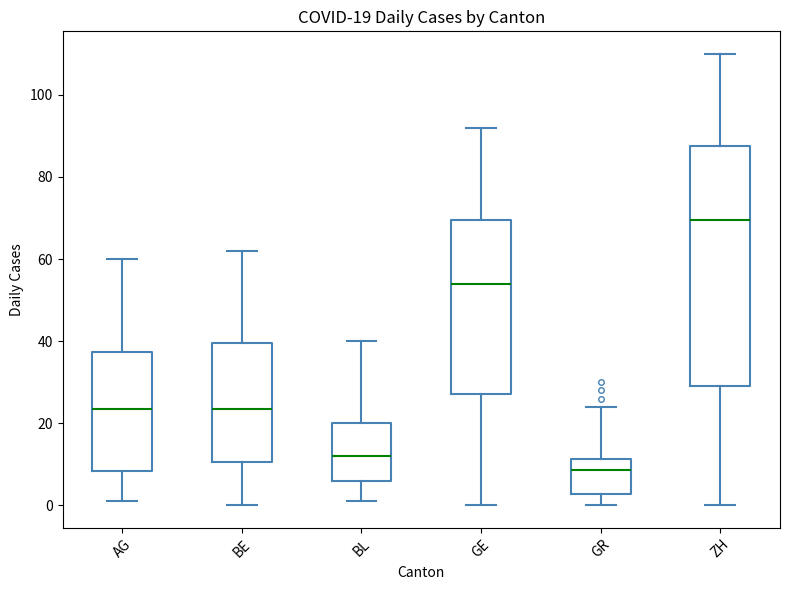

Which box is the tallest, from its lower edge to its upper edge?

ZH